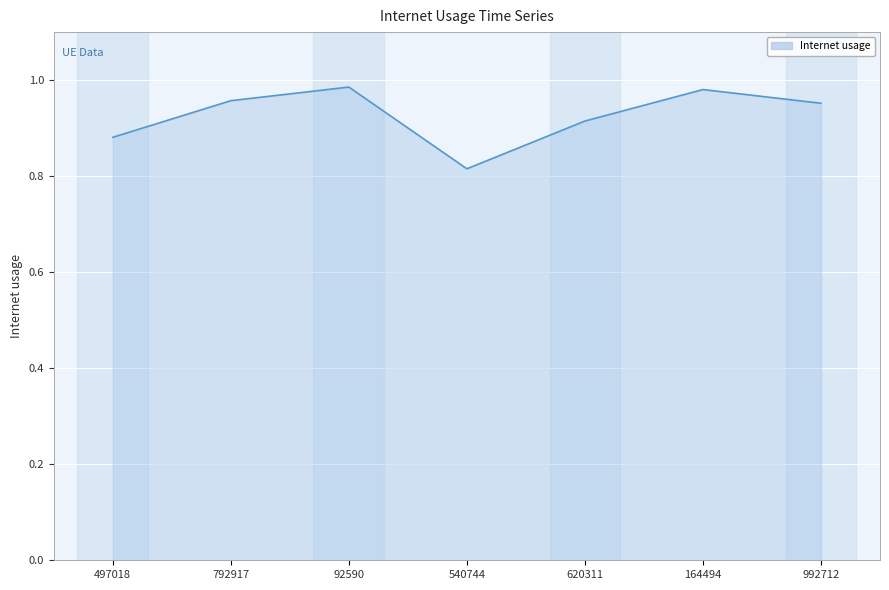

How many lines are shown in the chart?

1